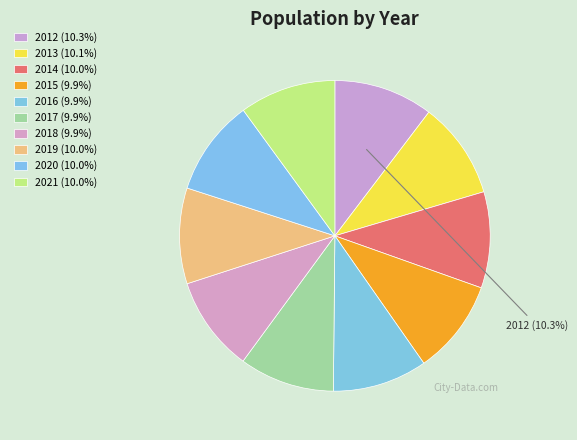

Does 2021 represent more than half of the total?

No